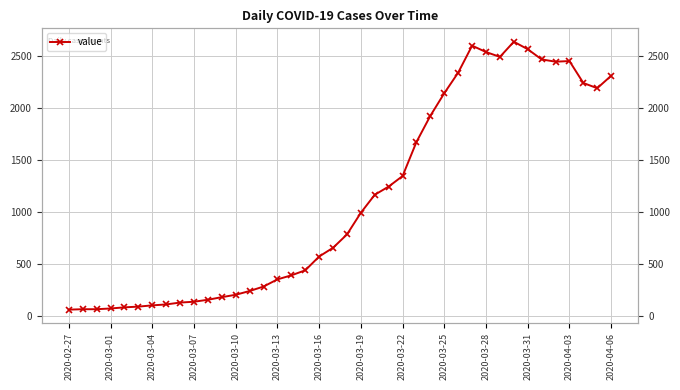

How many lines are shown in the chart?

1